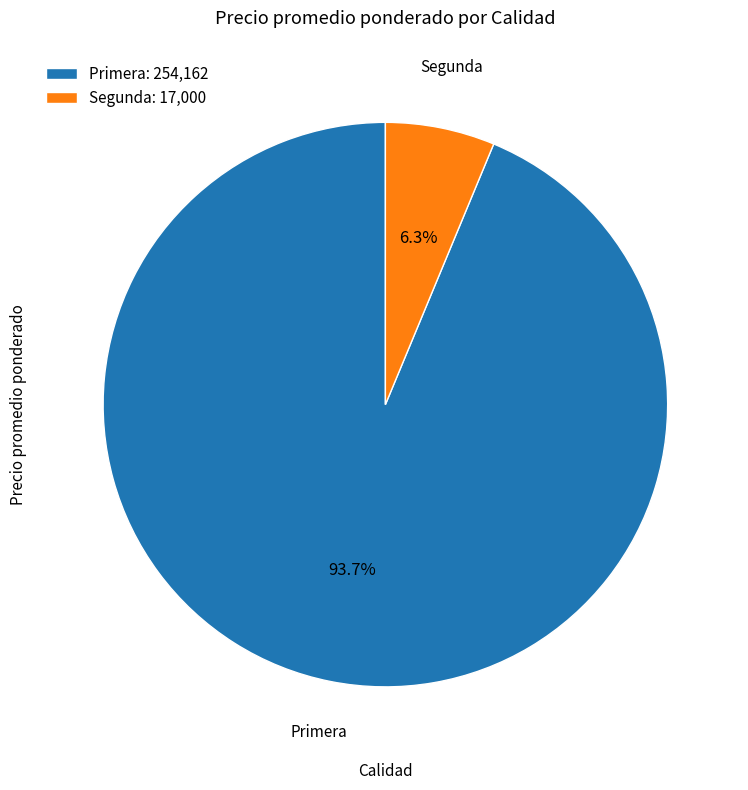

Which has a higher value, Segunda or Primera?

Primera